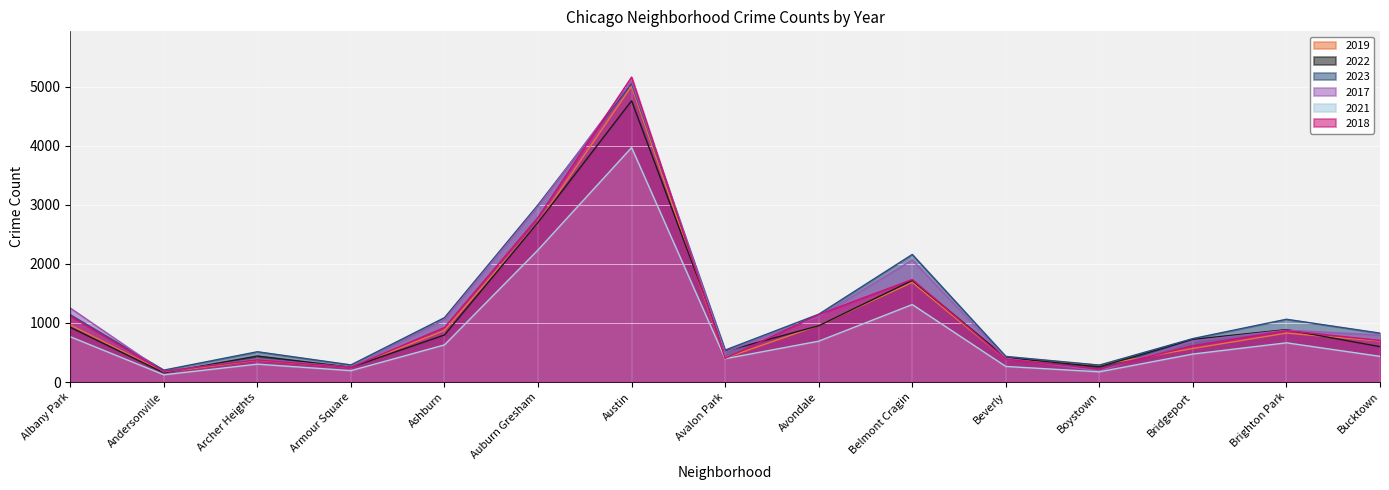

What are all the series names shown in the legend?

2019, 2022, 2023, 2017, 2021, 2018